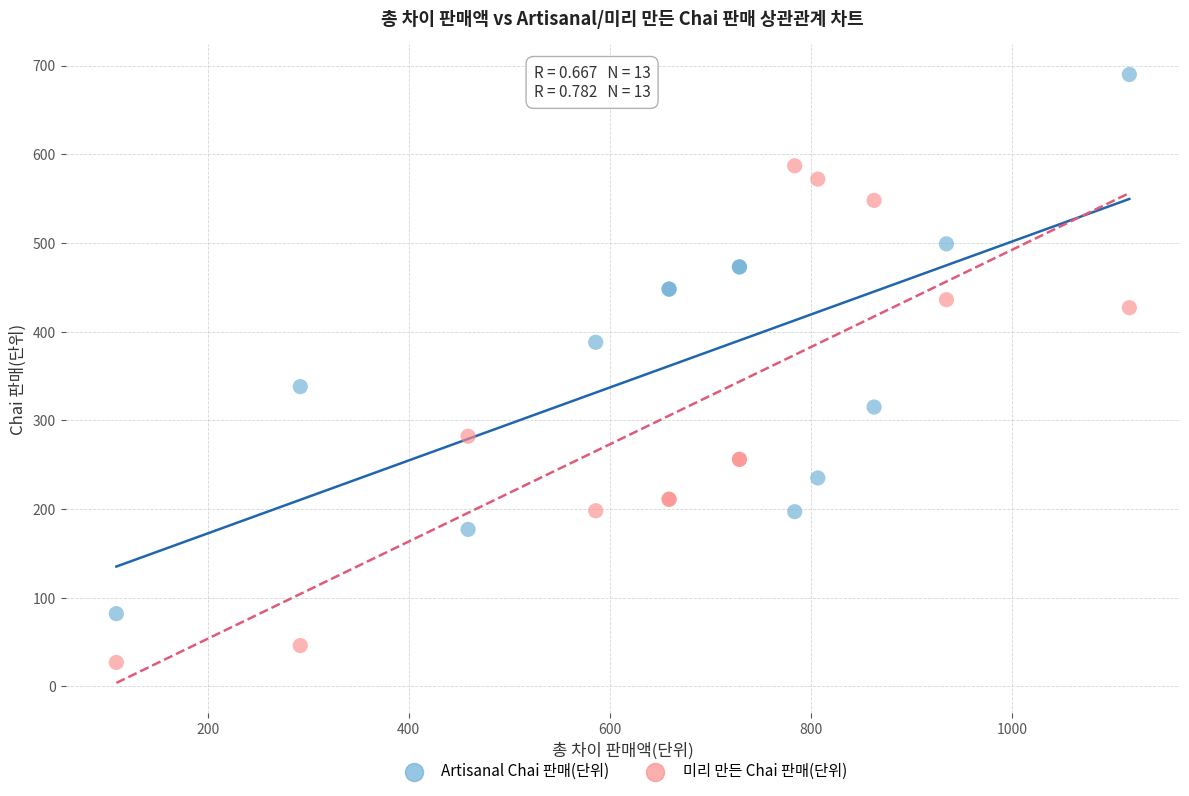

Across all series, what Y value is closest to 358?

338